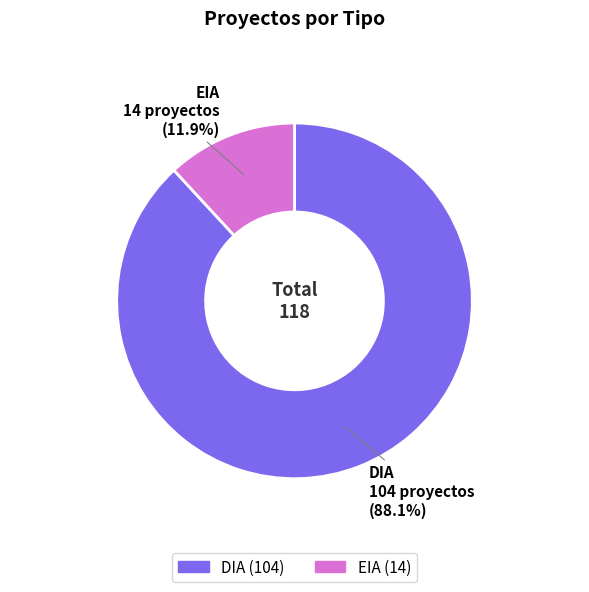

True or false: DIA accounts for 88% of the total.

True